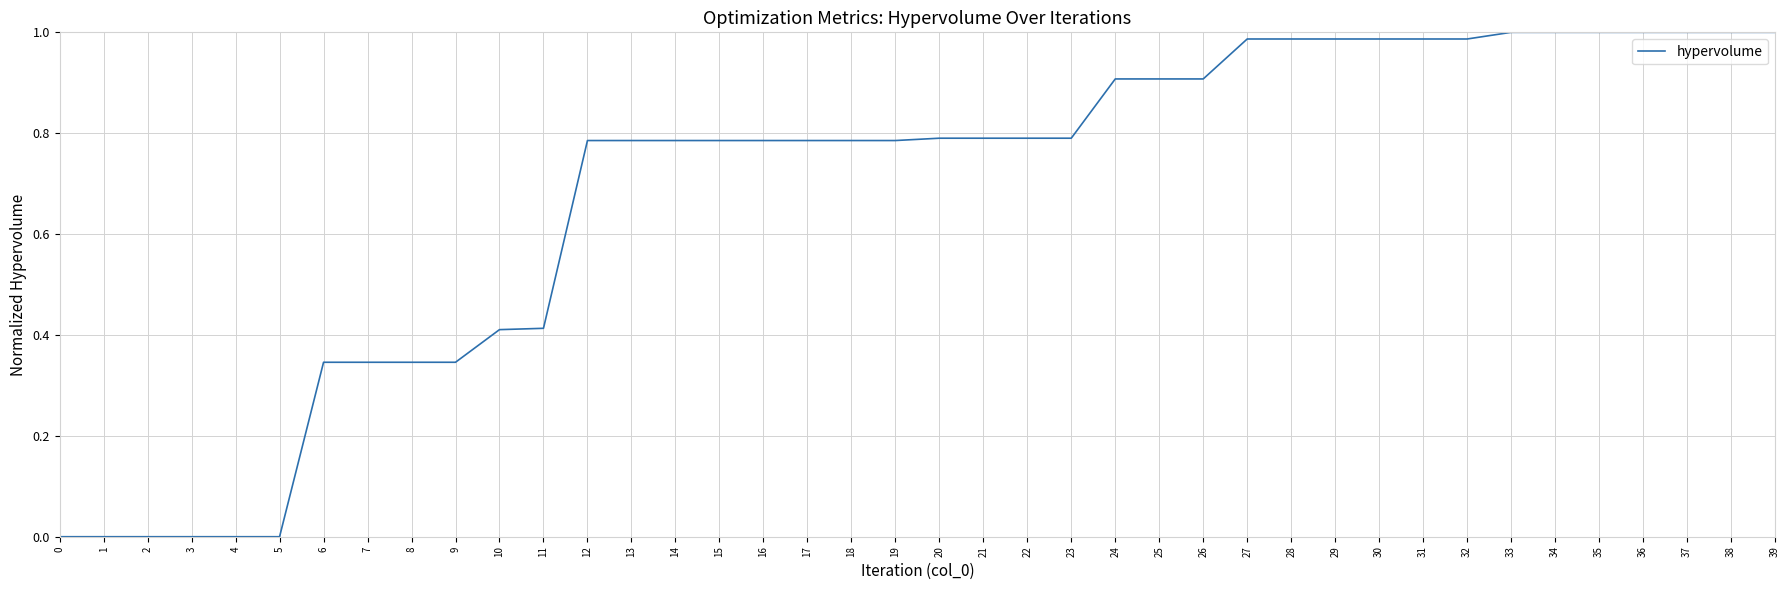

The value at 32 is 1.3. True or false?

False